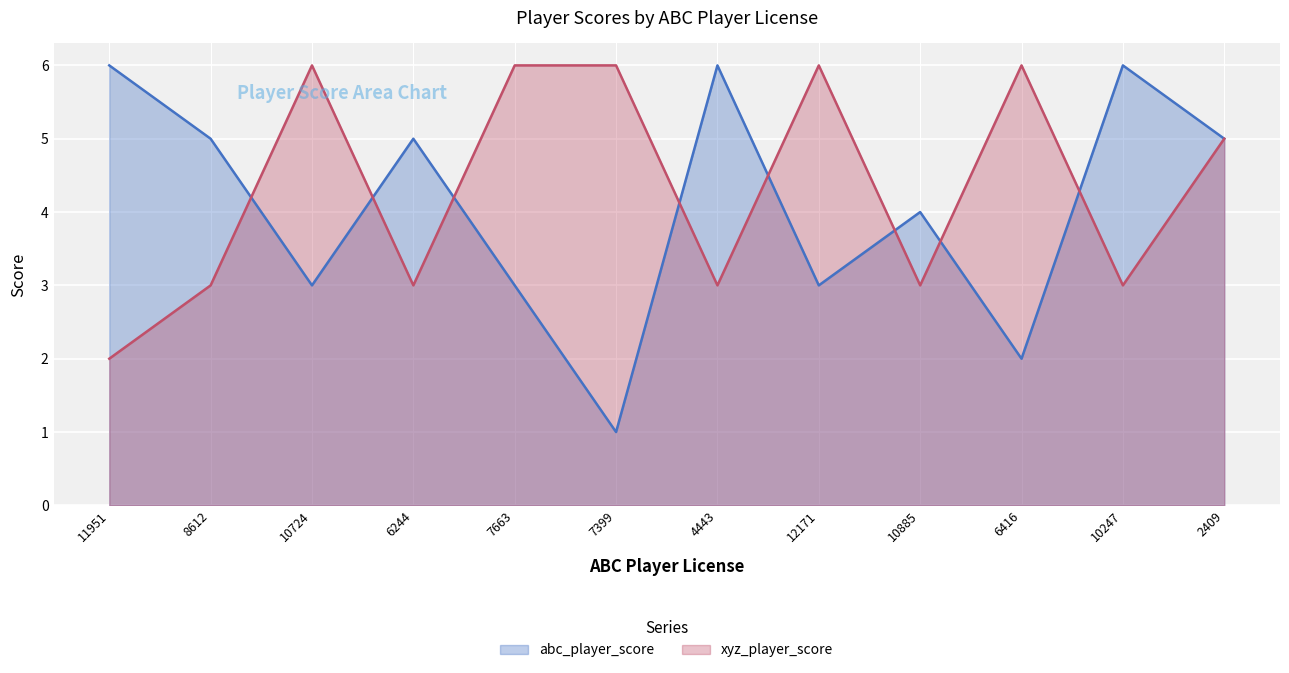

What is the sum of all abc_player_score values?

49